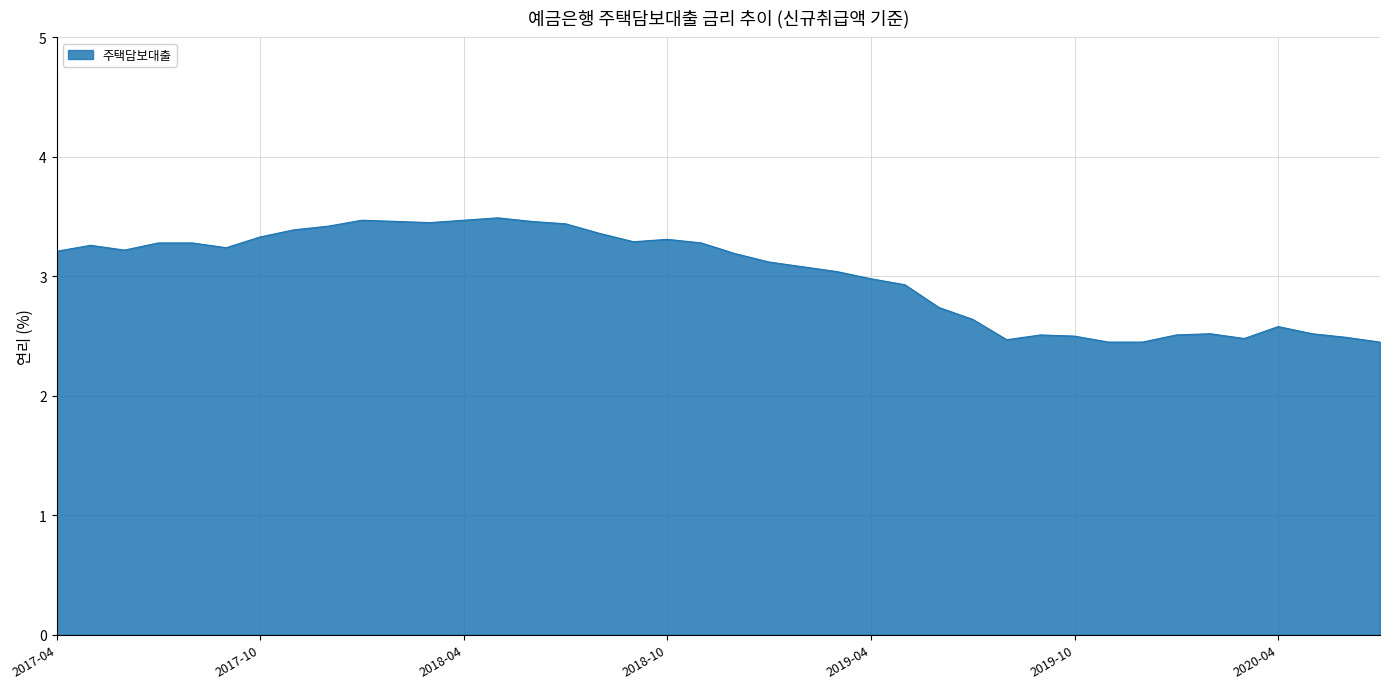

What is the greatest value displayed?

3.5